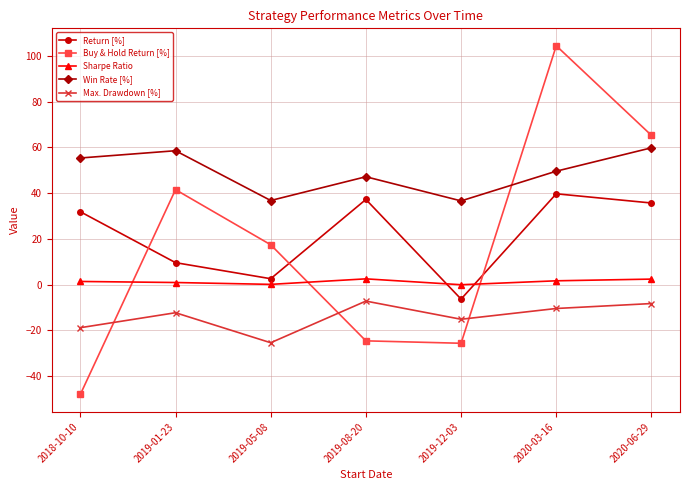

At 2019-12-03, list the series in order from largest to smallest.

Win Rate [%], Sharpe Ratio, Return [%], Max. Drawdown [%], Buy & Hold Return [%]